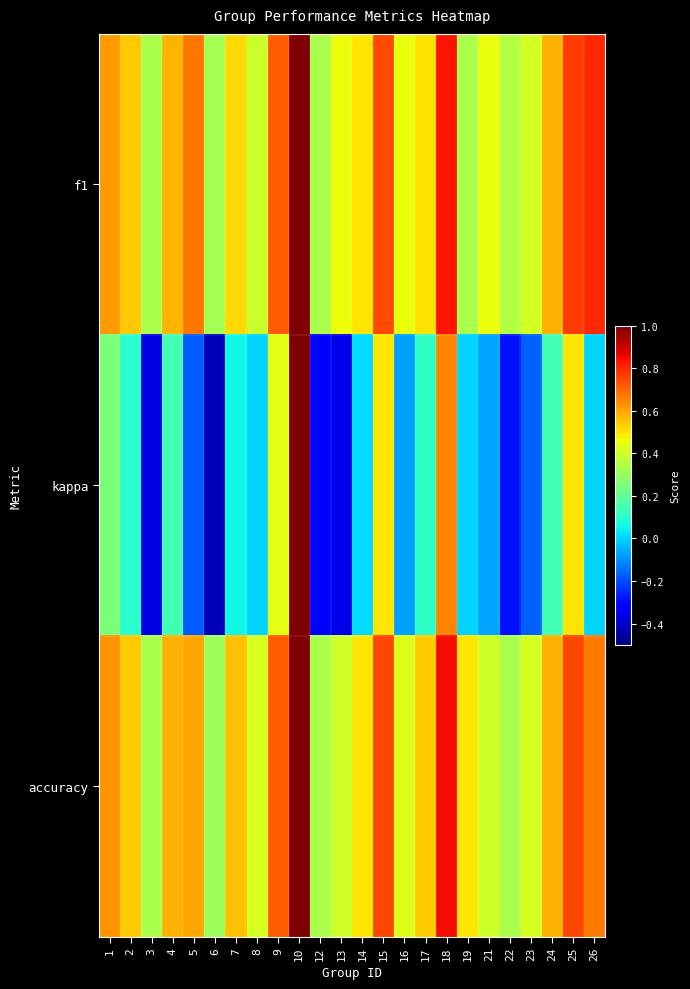

Which series has the largest range (max minus min)?

kappa